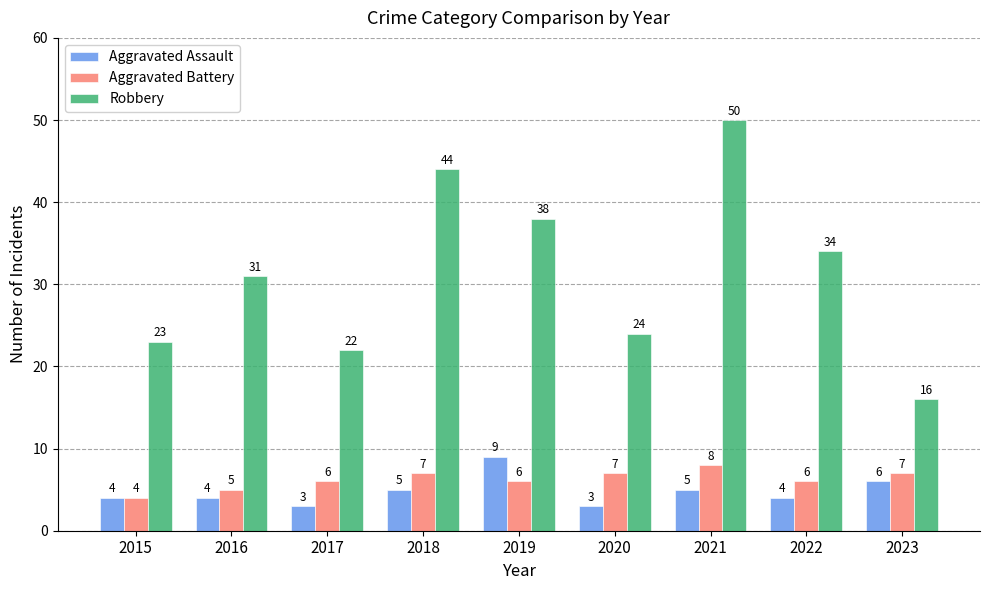

Reading left to right, list all the values displayed in this chart.

Aggravated Assault: 2015=4	2016=4	2017=3	2018=5	2019=9	2020=3	2021=5	2022=4	2023=6
Aggravated Battery: 2015=4	2016=5	2017=6	2018=7	2019=6	2020=7	2021=8	2022=6	2023=7
Robbery: 2015=23	2016=31	2017=22	2018=44	2019=38	2020=24	2021=50	2022=34	2023=16